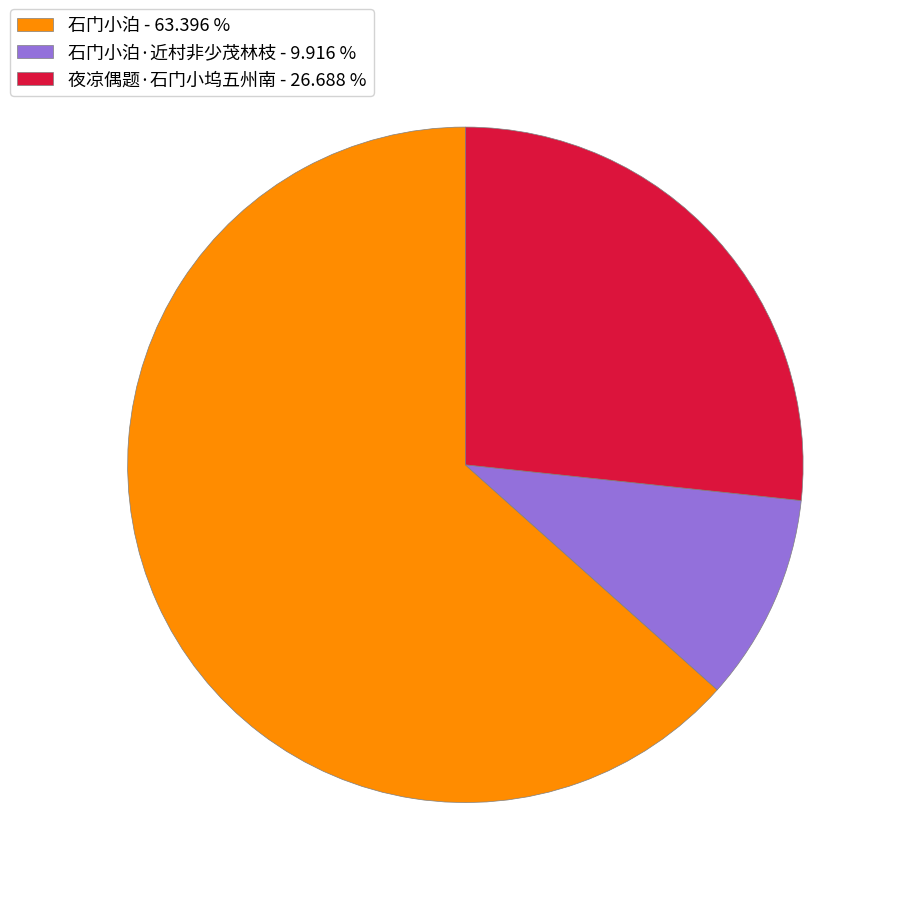

Count the number of slices in the pie.

3